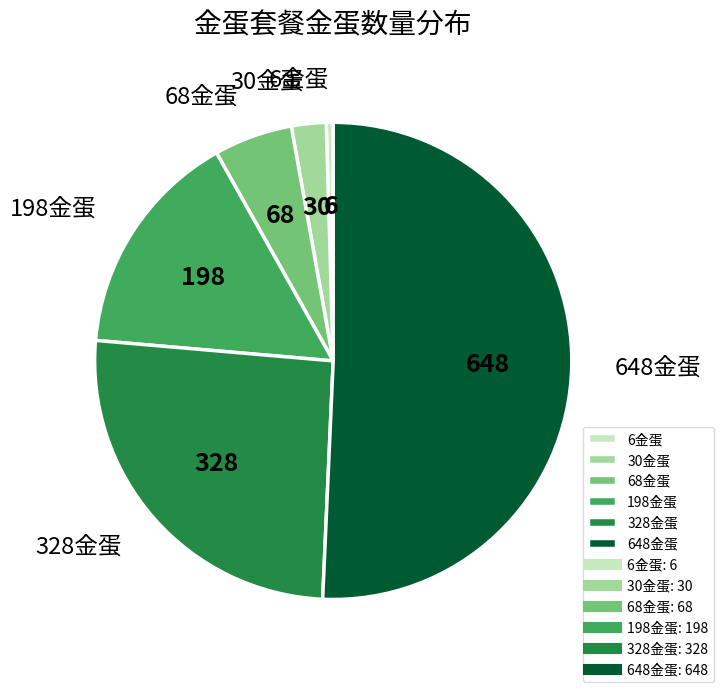

Is there any slice that represents more than half of the pie?

Yes